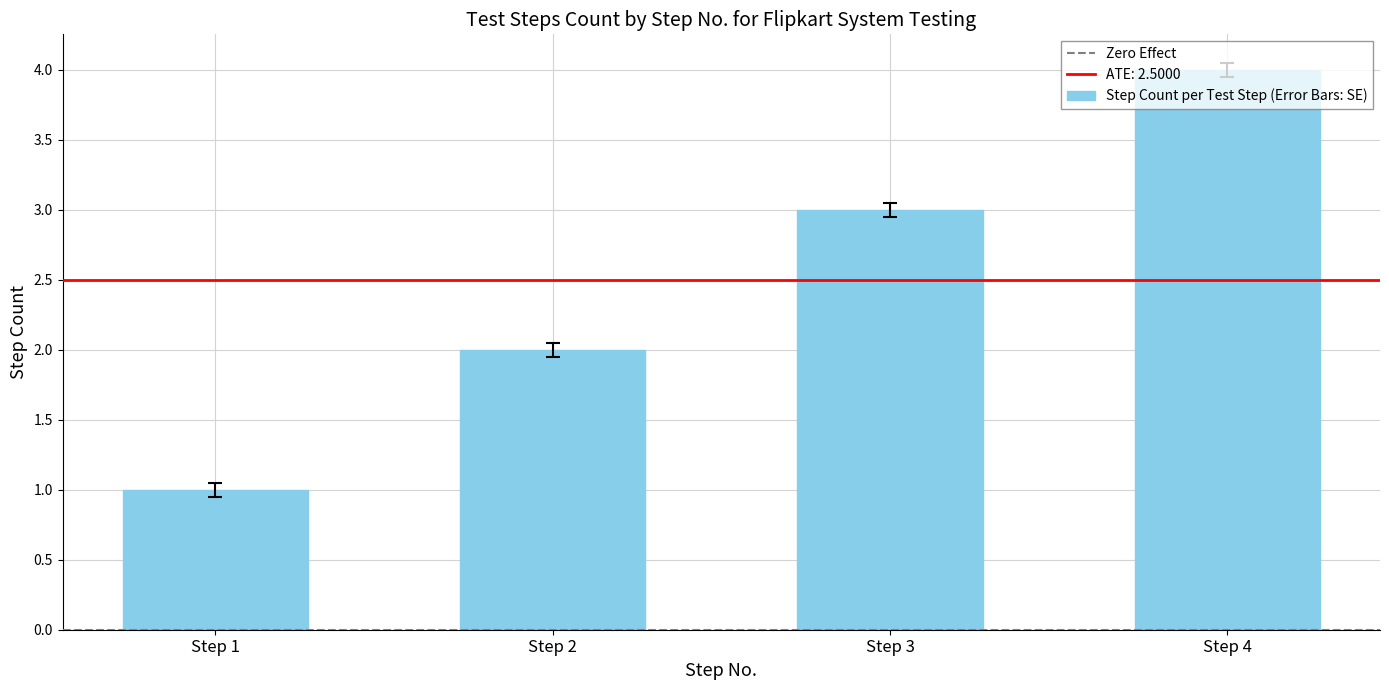

List the labels in order of value, smallest first.

Step 1, Step 2, Step 3, Step 4